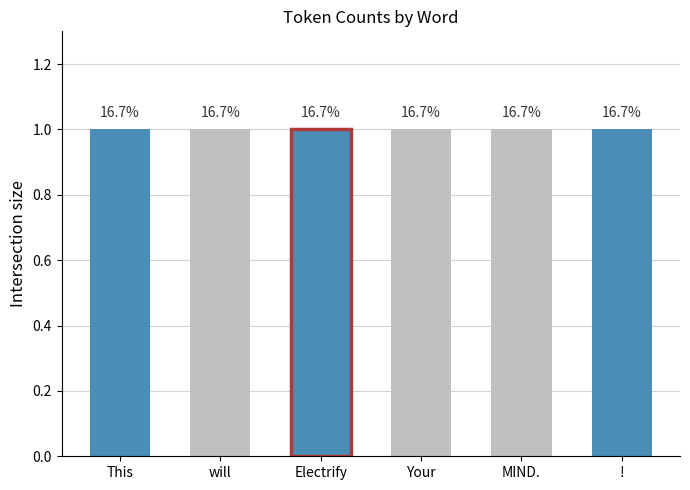

The value at will is 0. True or false?

False